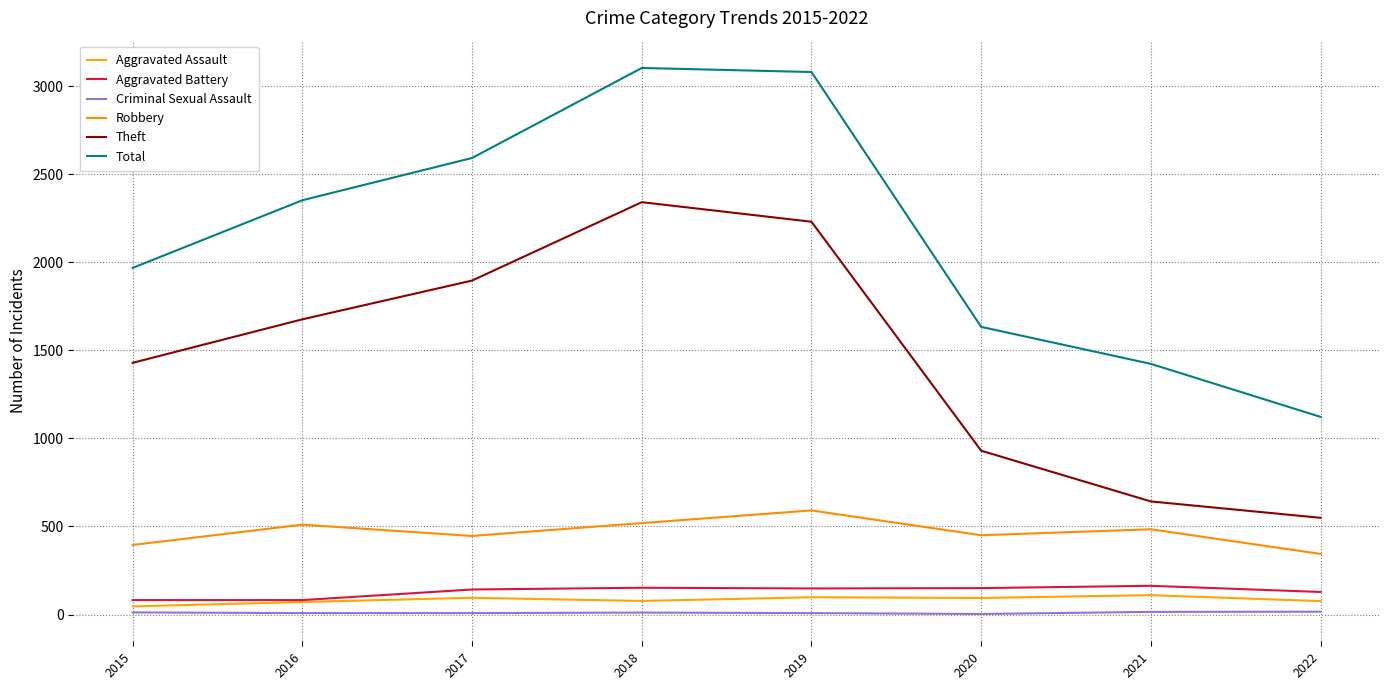

Is the value of Aggravated Battery at 2018 greater than the value of Robbery at 2018?

No